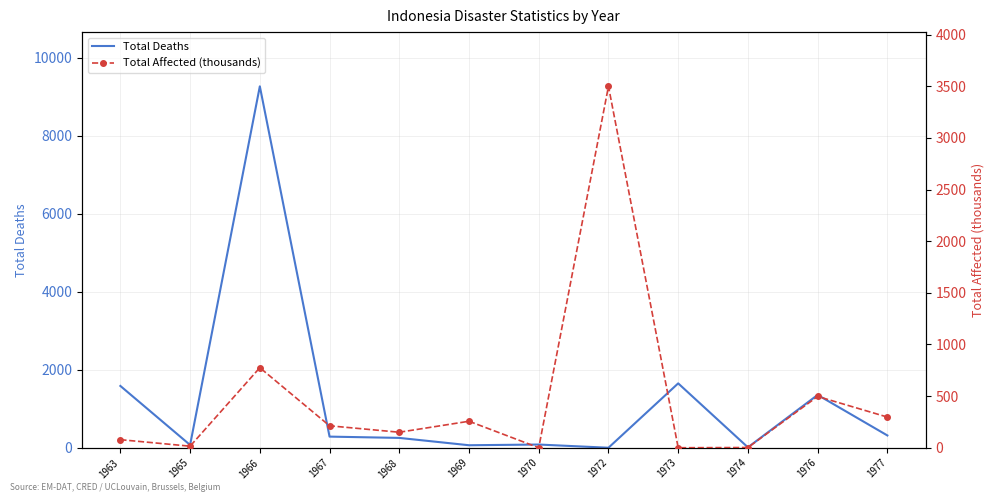

Is it true that Total Deaths equals 2017.0 at 1976?

False